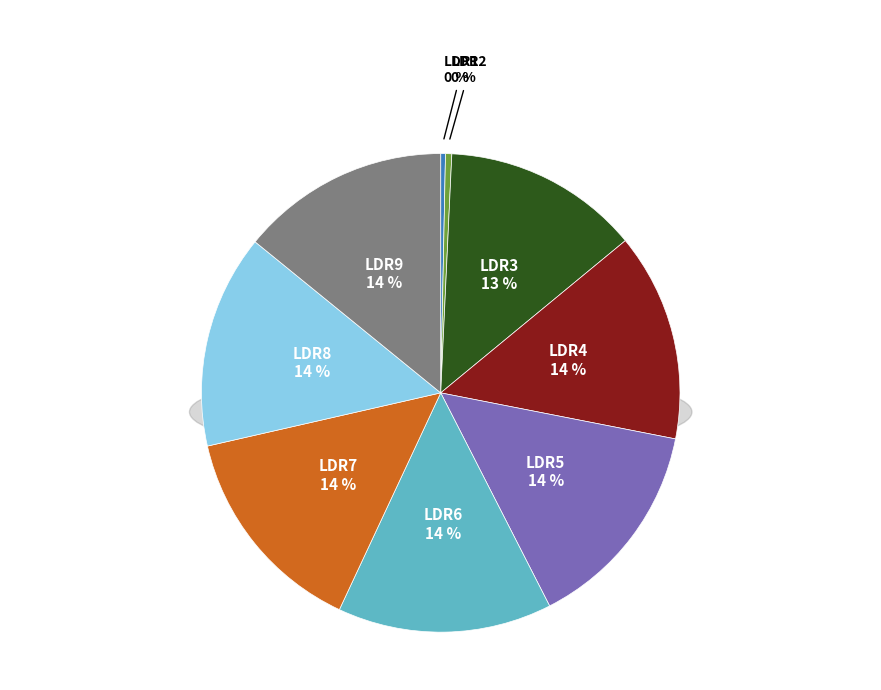

Is there any slice that represents more than half of the pie?

No